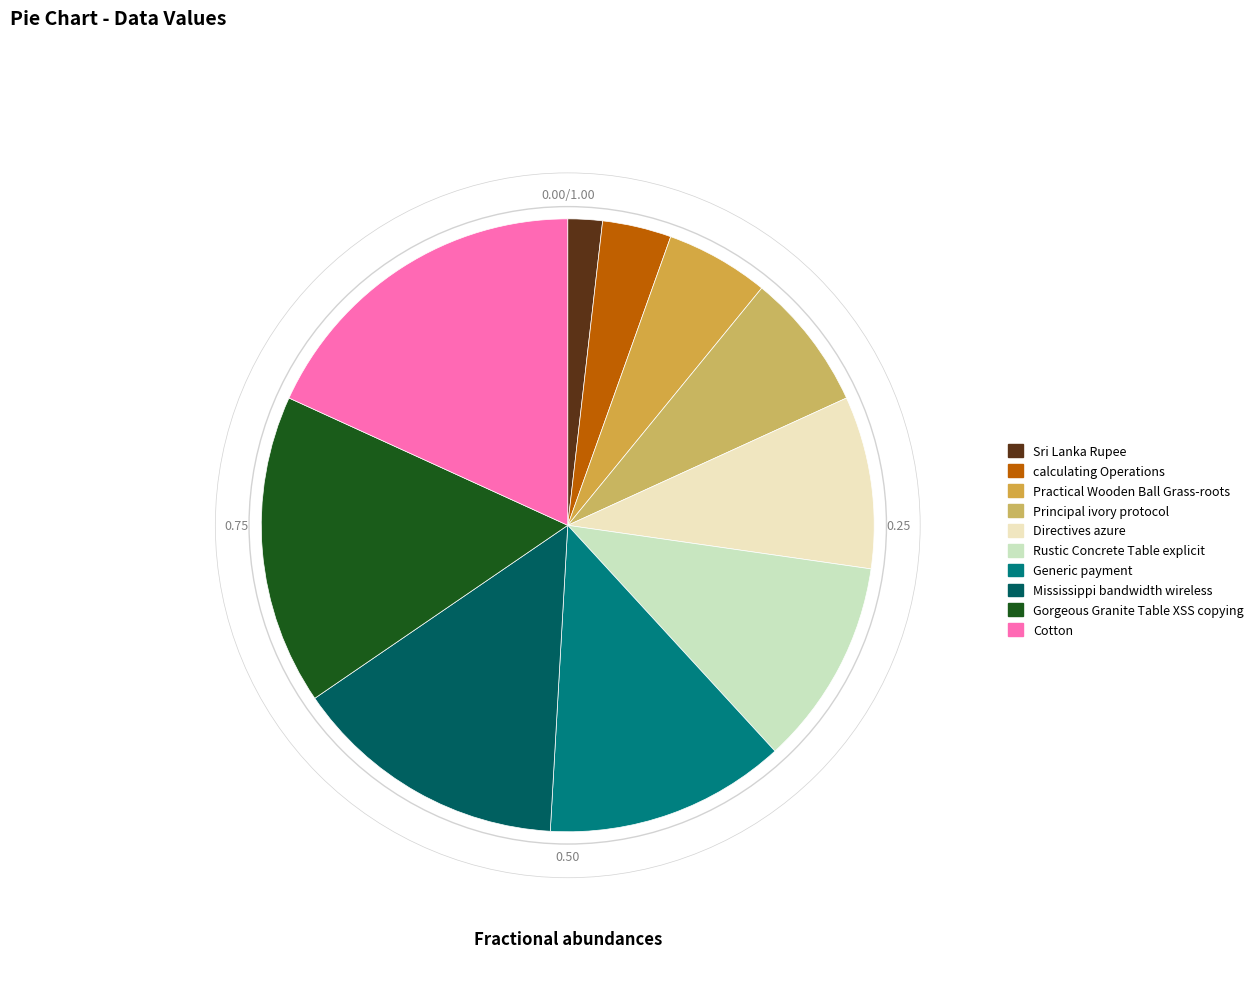

How many slices are in this pie chart?

10